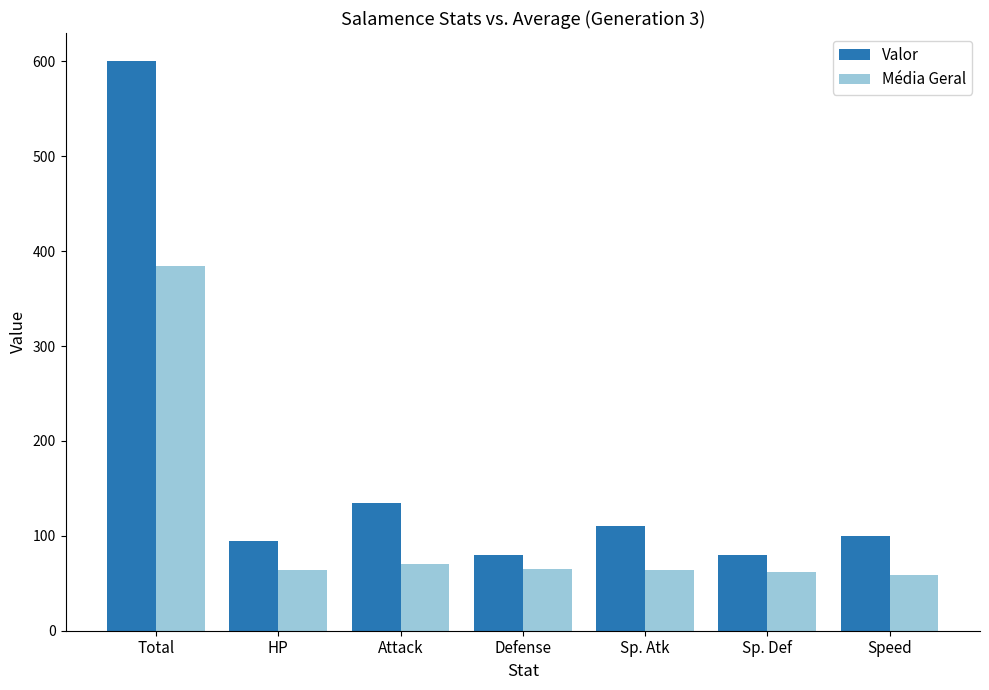

The value of Valor at Total is 600.0. True or false?

True